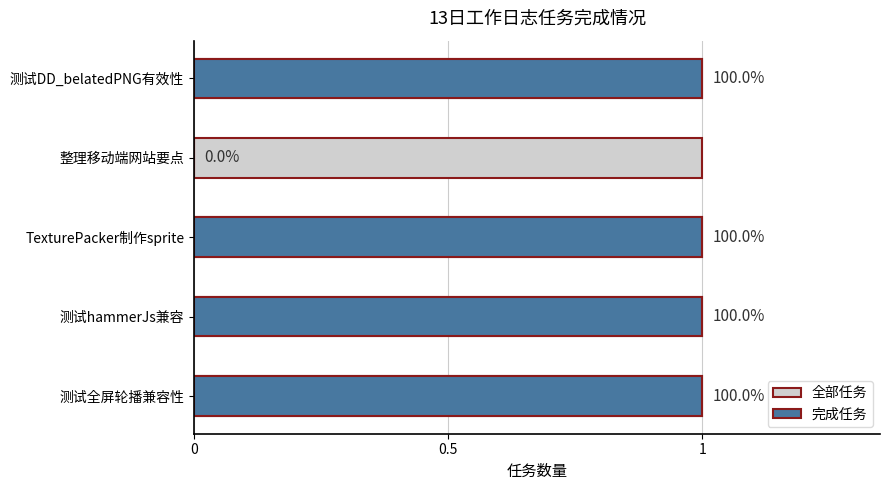

Does the chart contain any negative values?

No